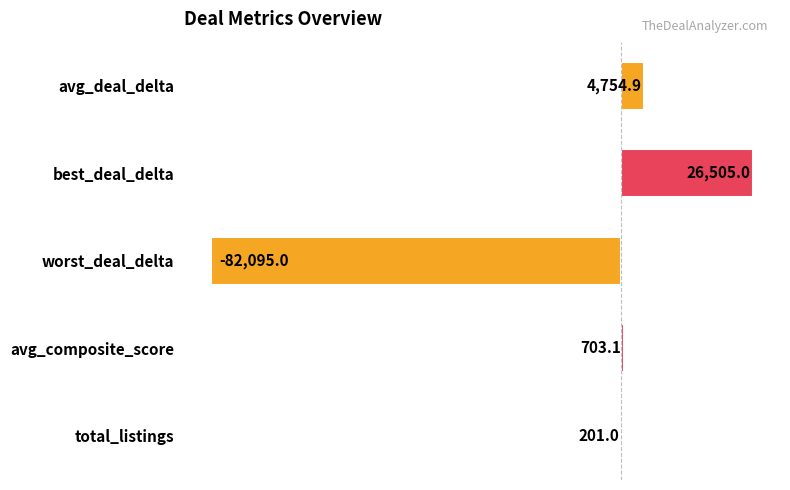

Reading top to bottom, what are all the values shown in this chart?

avg_deal_delta=4754.9	best_deal_delta=26505.0	worst_deal_delta=-82095.0	avg_composite_score=703.1	total_listings=201.0